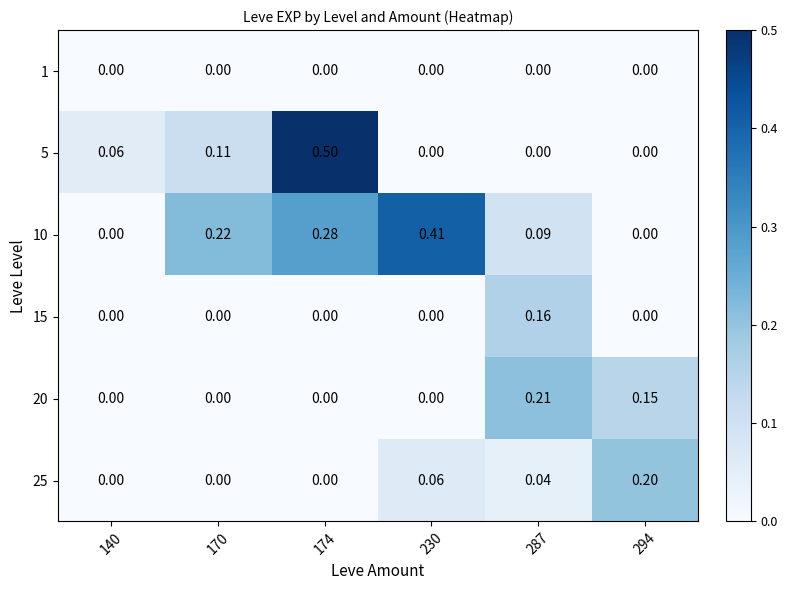

Is the value of 10 at 170 greater than the value of 20 at 140?

Yes